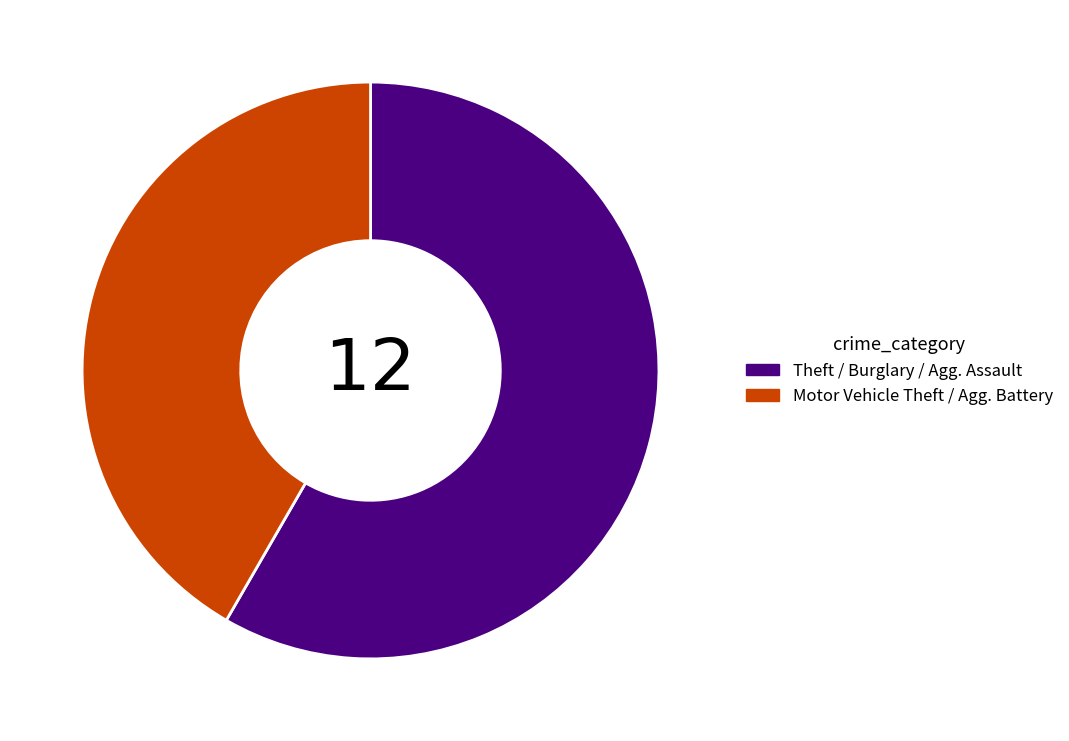

Is there any slice that represents more than half of the pie?

Yes